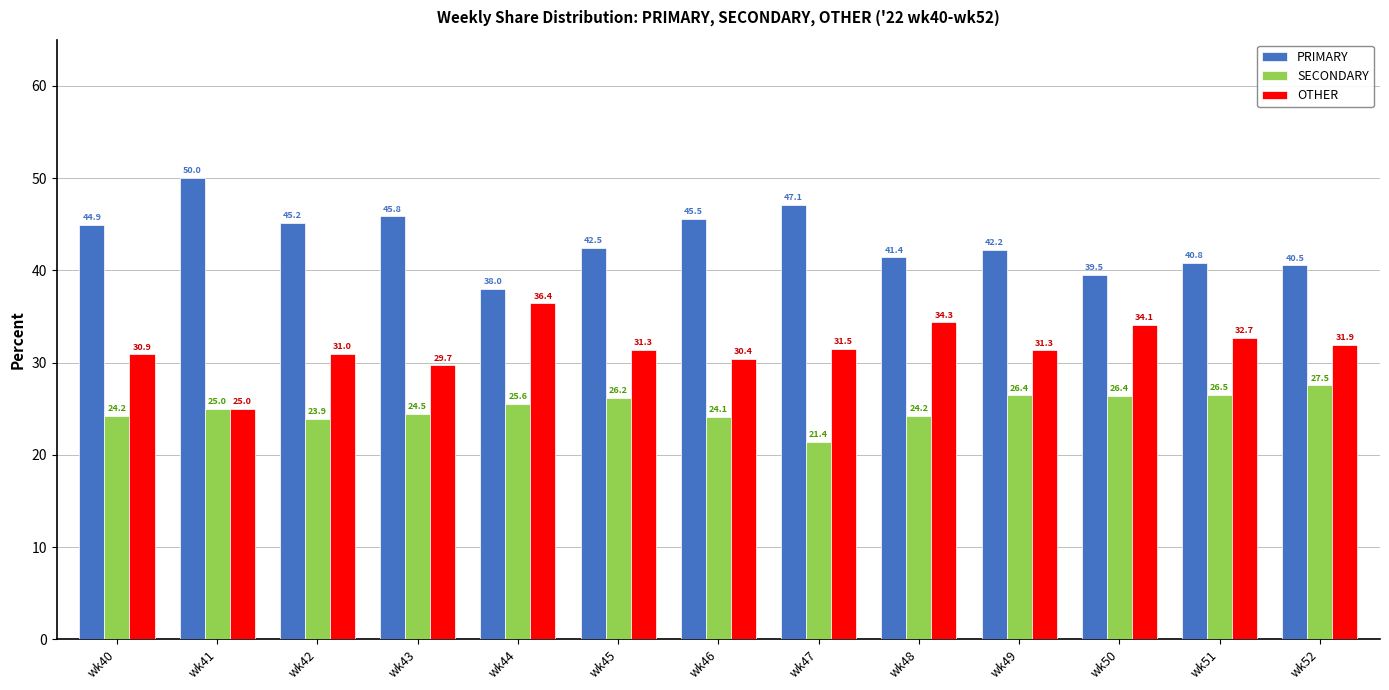

Reading left to right, what are all the values shown in this chart?

PRIMARY: wk40=44.9	wk41=50.0	wk42=45.2	wk43=45.8	wk44=38.0	wk45=42.5	wk46=45.5	wk47=47.1	wk48=41.4	wk49=42.2	wk50=39.5	wk51=40.8	wk52=40.5
SECONDARY: wk40=24.2	wk41=25.0	wk42=23.9	wk43=24.5	wk44=25.6	wk45=26.2	wk46=24.1	wk47=21.4	wk48=24.2	wk49=26.4	wk50=26.4	wk51=26.5	wk52=27.5
OTHER: wk40=30.9	wk41=25.0	wk42=31.0	wk43=29.7	wk44=36.4	wk45=31.3	wk46=30.4	wk47=31.5	wk48=34.3	wk49=31.3	wk50=34.1	wk51=32.7	wk52=31.9